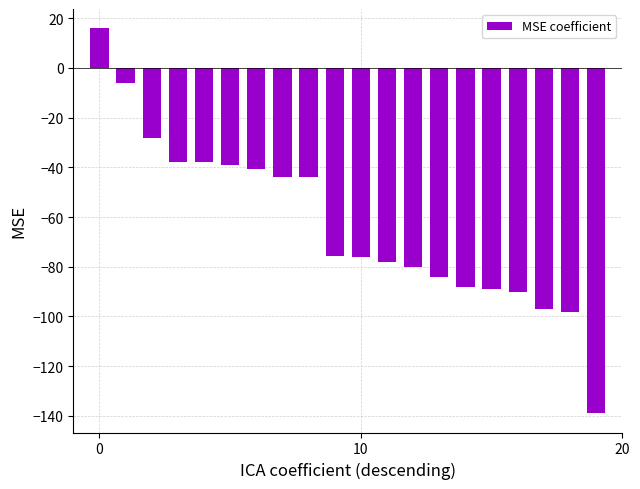

What is the average value?

-62.8